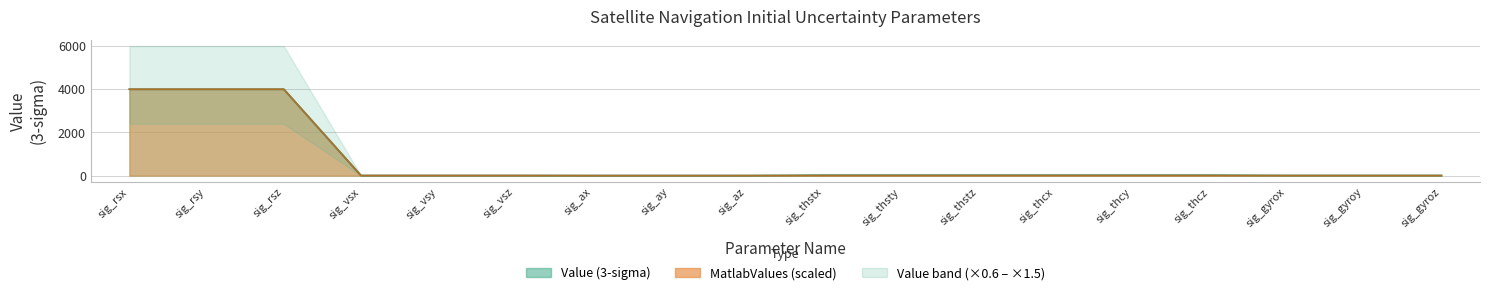

Is it true that Value equals 3.0 at sig_vsy?

True